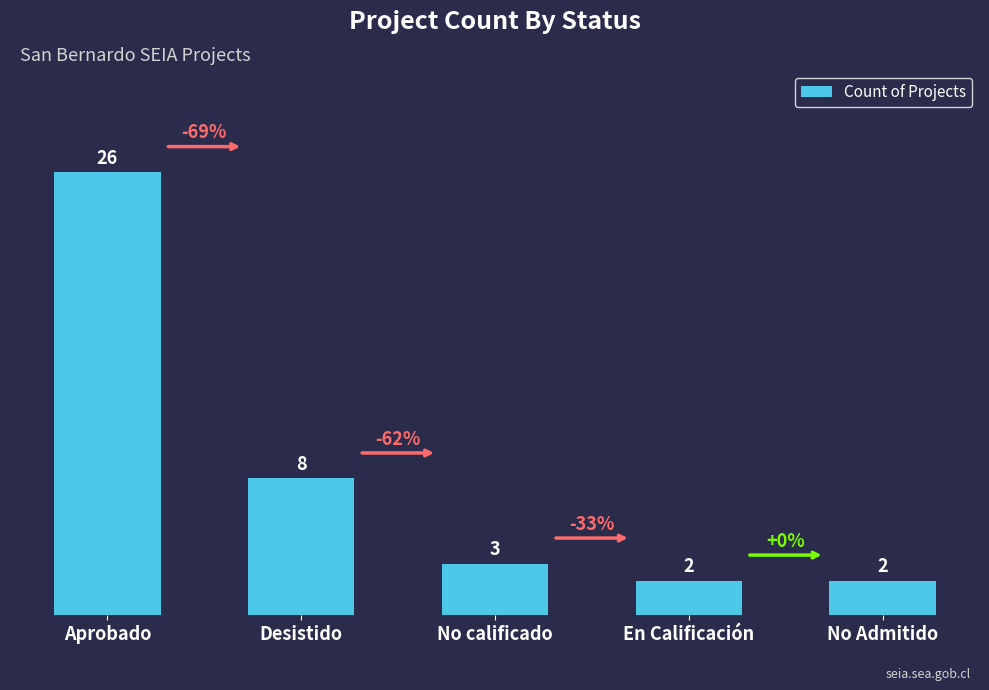

What is the ratio of the value at Aprobado to the value at No Admitido?

13.0